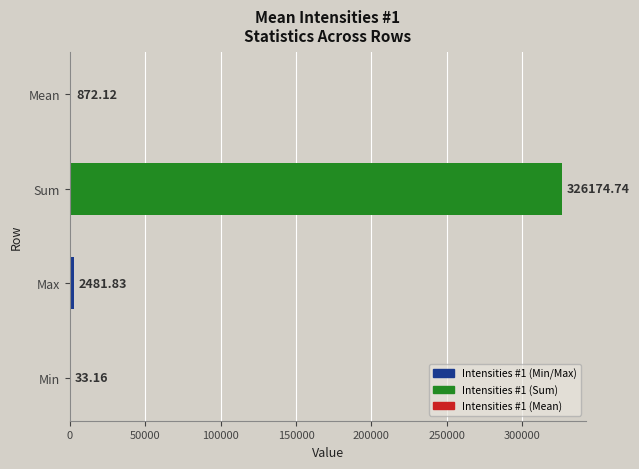

Which category has the highest value across all series?

Sum